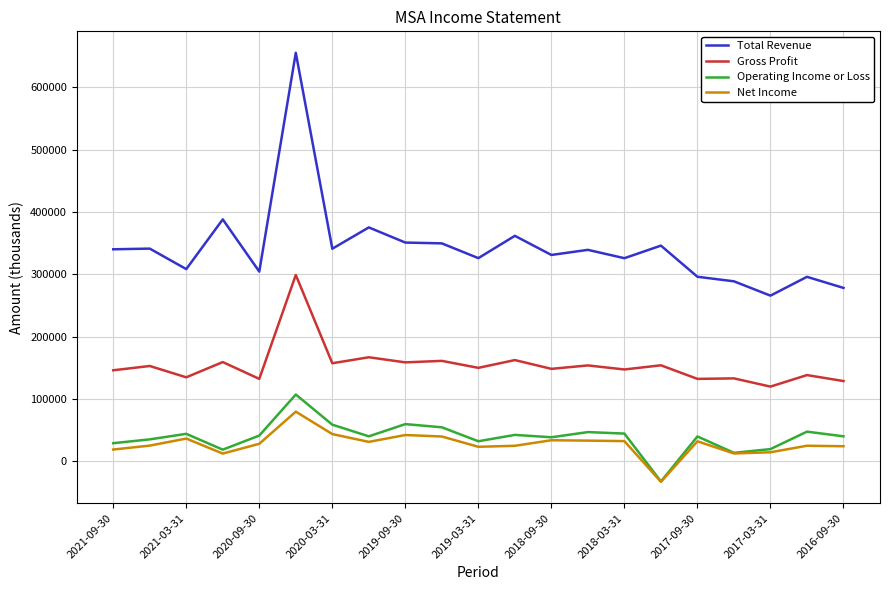

True or false: Operating Income or Loss and Gross Profit intersect in this chart.

False